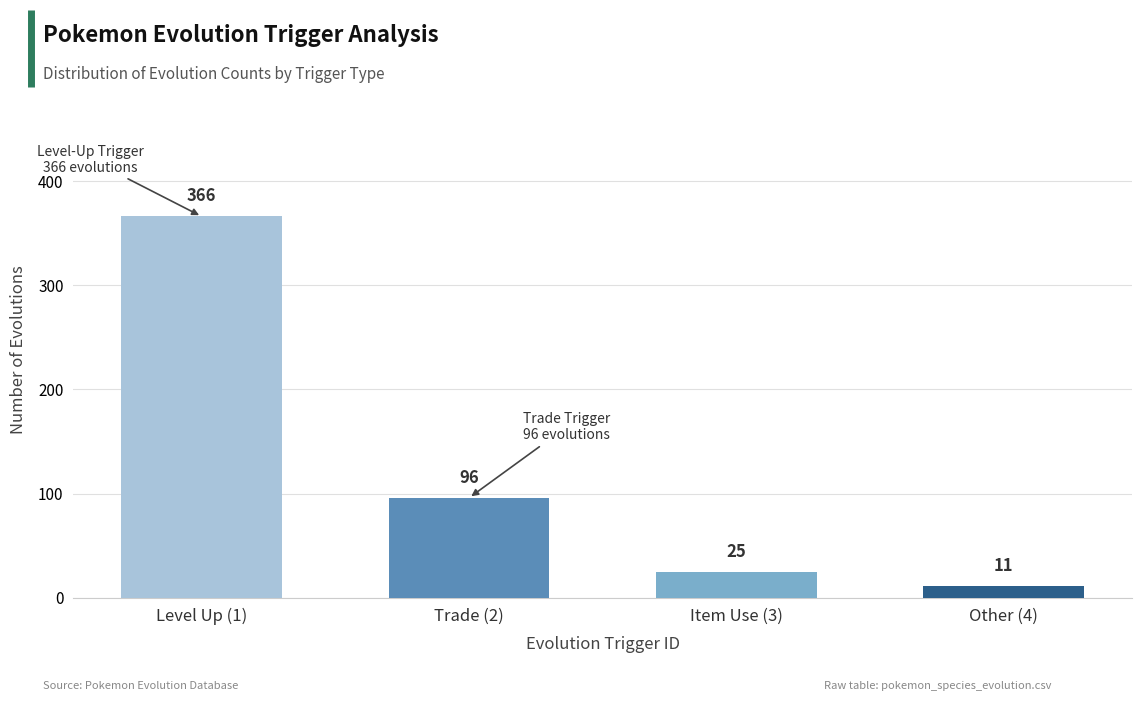

What is the value of the 2nd bar from the left?

96